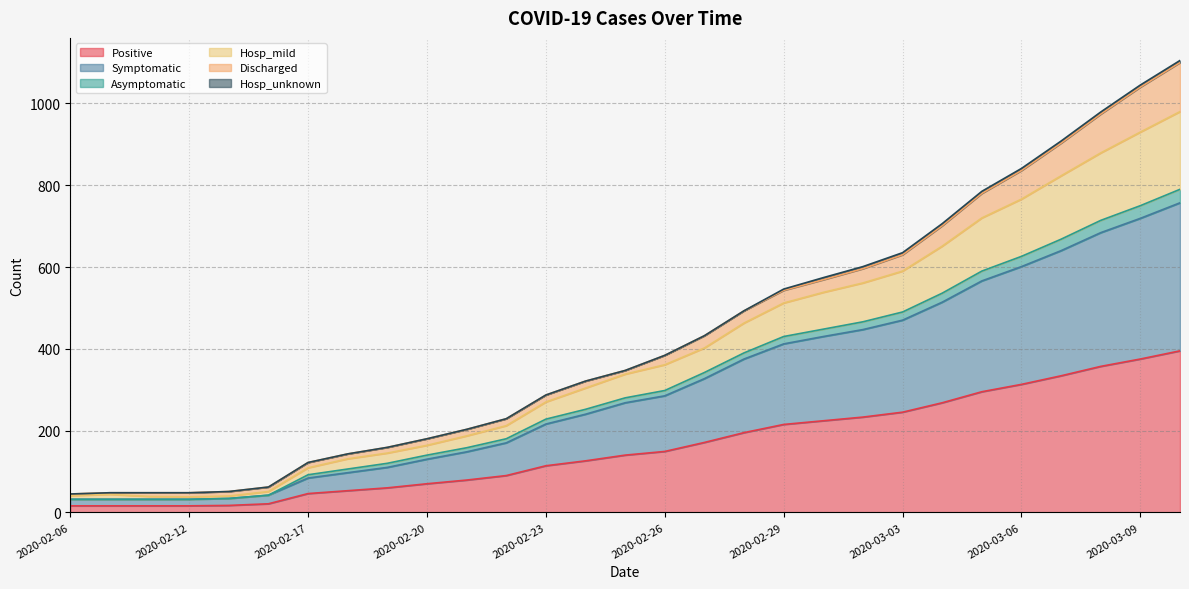

True or false: Hosp_mild and Symptomatic cross at least once.

False